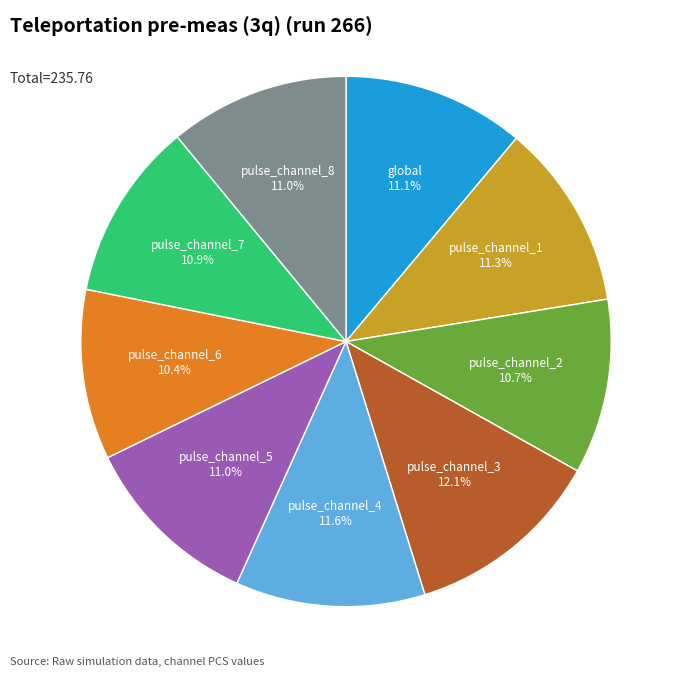

What portion of the pie excludes pulse_channel_4?

88.4%